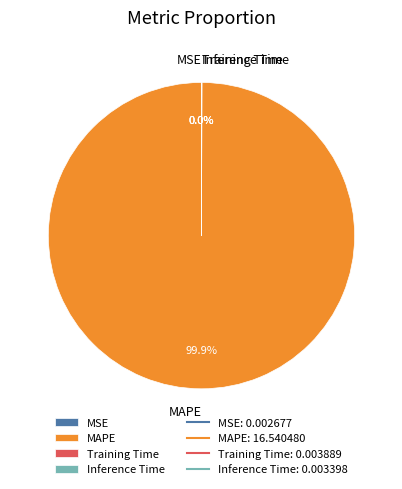

Which category has the biggest portion of the pie?

MAPE